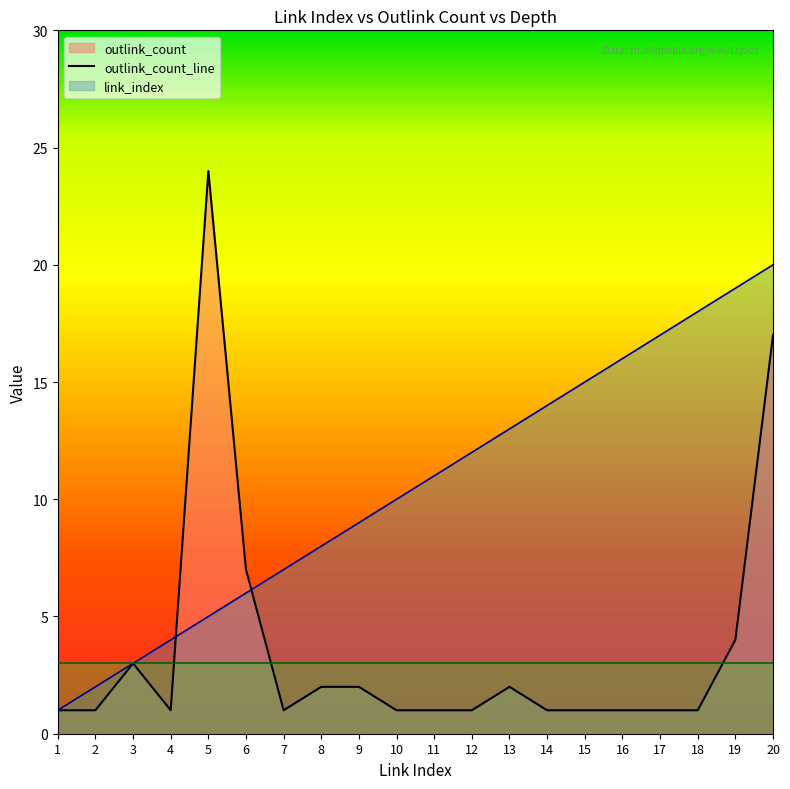

Rank the series by their maximum value, from highest to lowest.

outlink_count, link_index